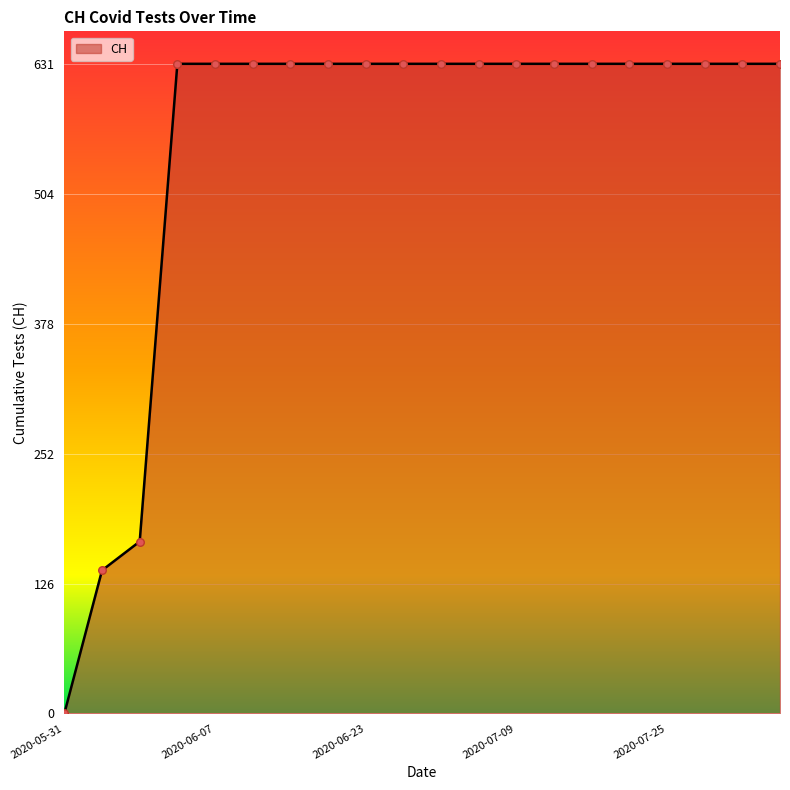

What is the maximum value shown in the chart?

631